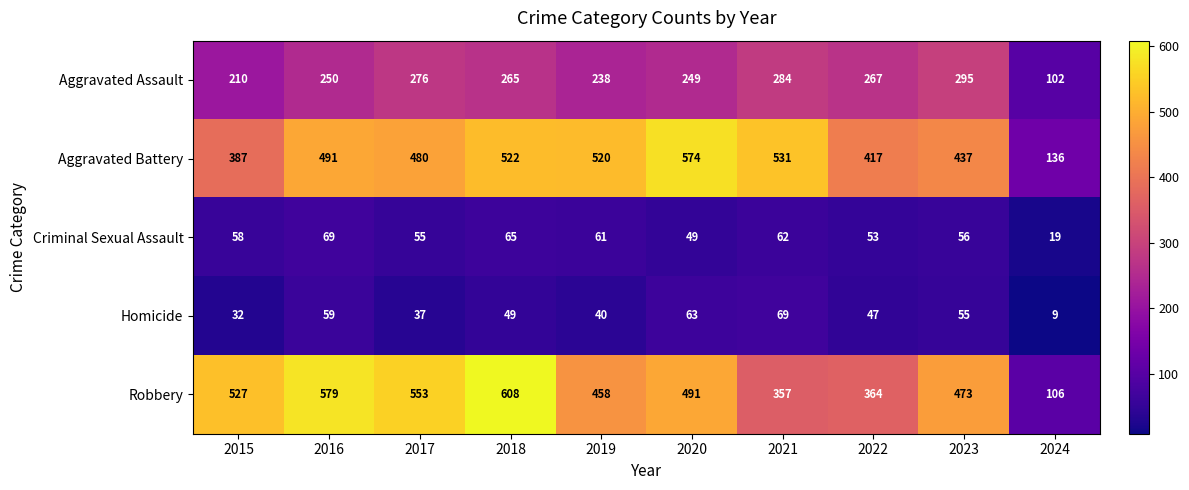

Which series has the largest total across all categories?

Robbery